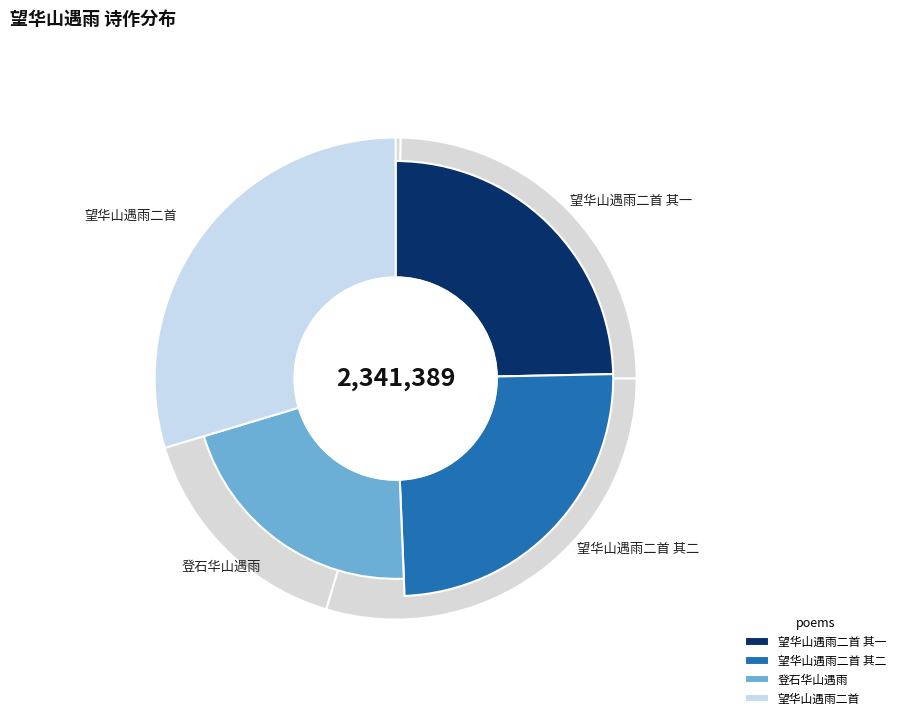

Does 望华山遇雨二首 represent more than half of the total?

No